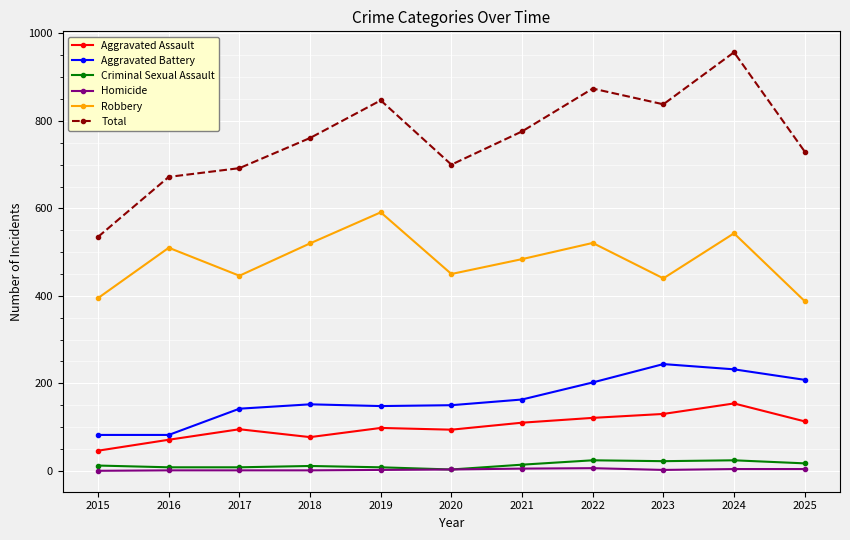

How many lines are shown in the chart?

6